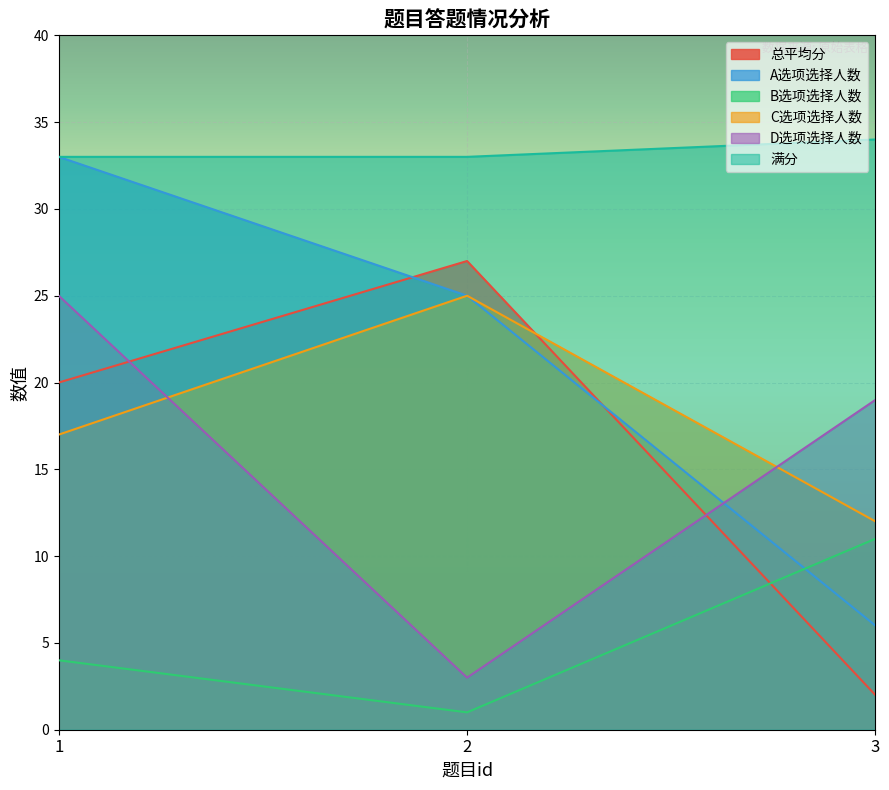

Is the value of B选项选择人数 at 2 greater than the value of 总平均分 at 3?

No